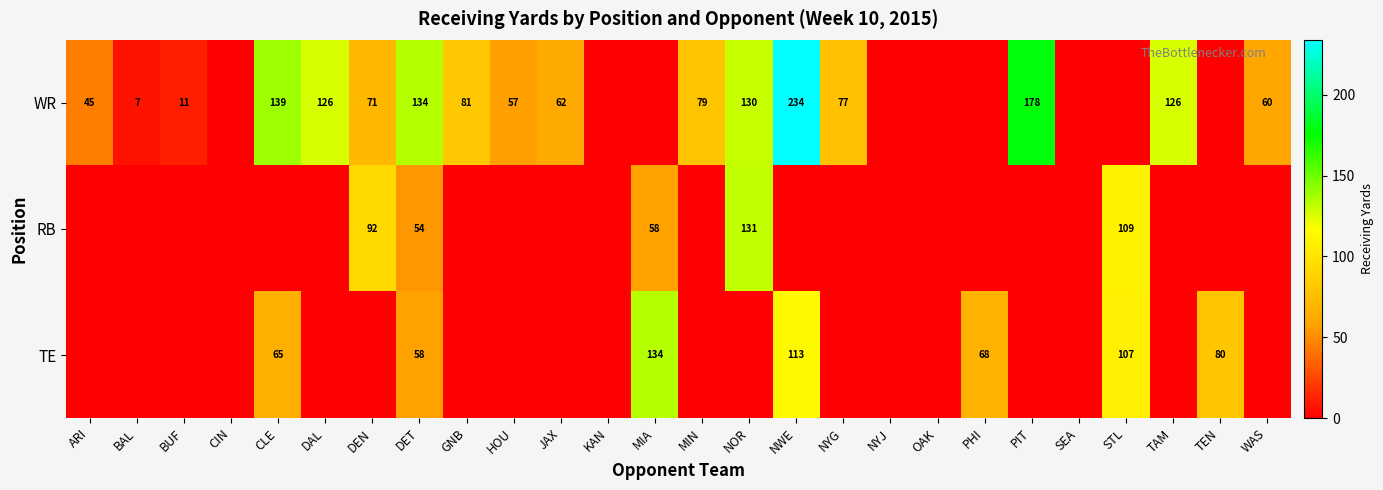

The WR series shows 126 at DAL. True or false?

True